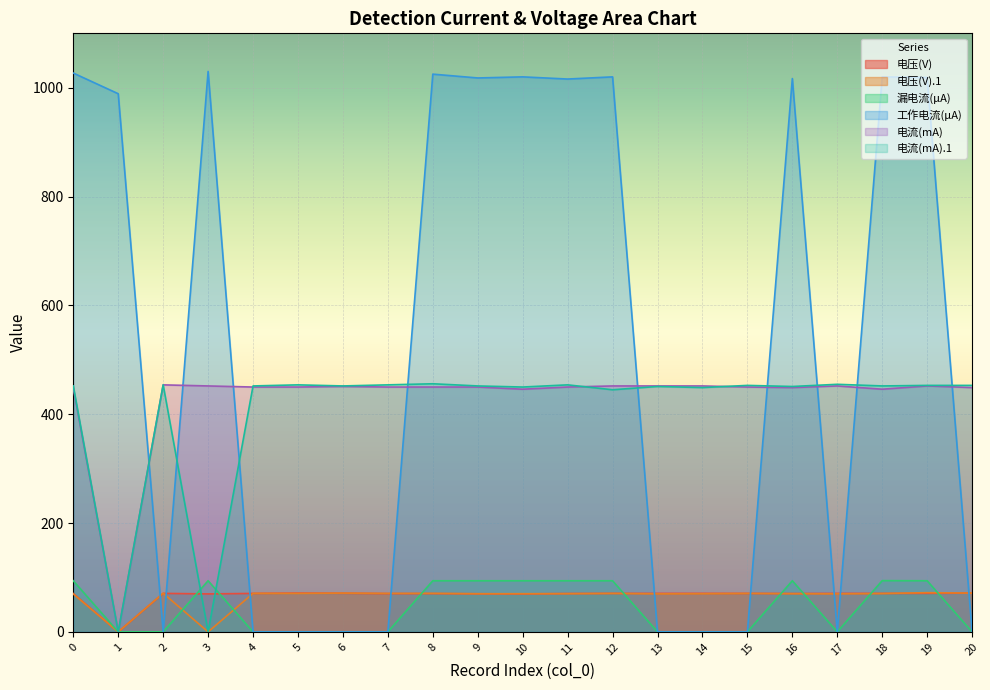

The 电流(mA).1 series shows 204.4 at 15. True or false?

False